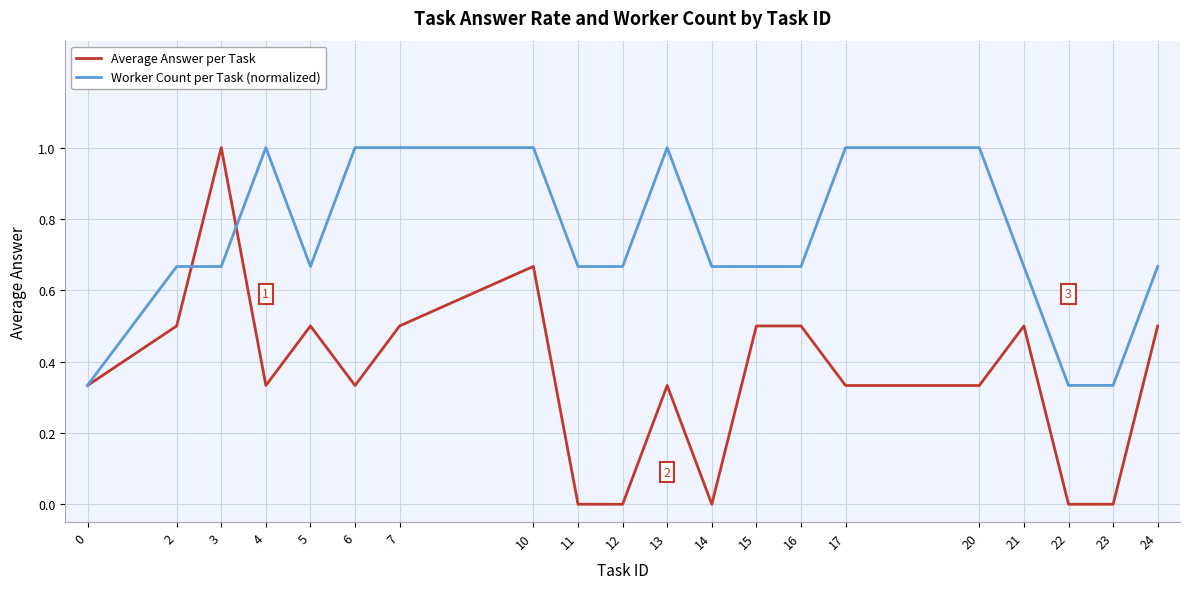

Which category has the highest value in the Average Answer per Task series?

3